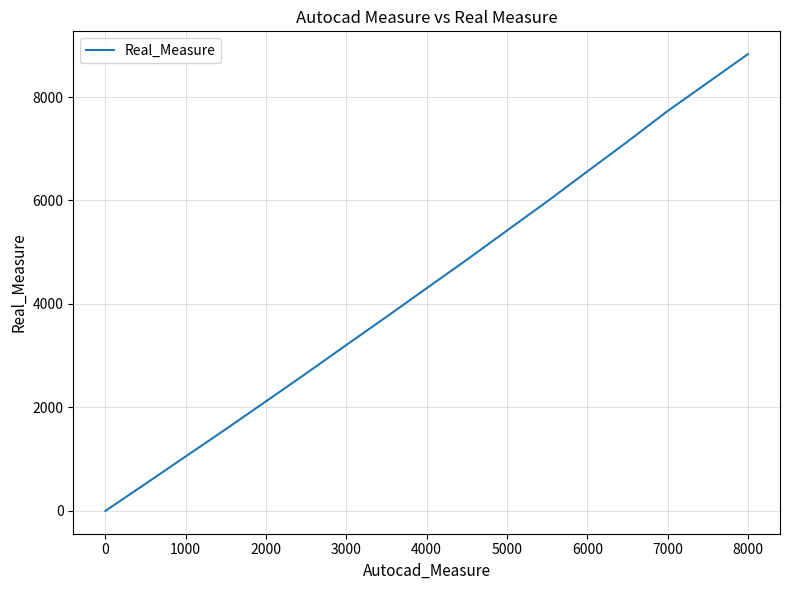

What is the difference between the maximum and minimum values?

8828